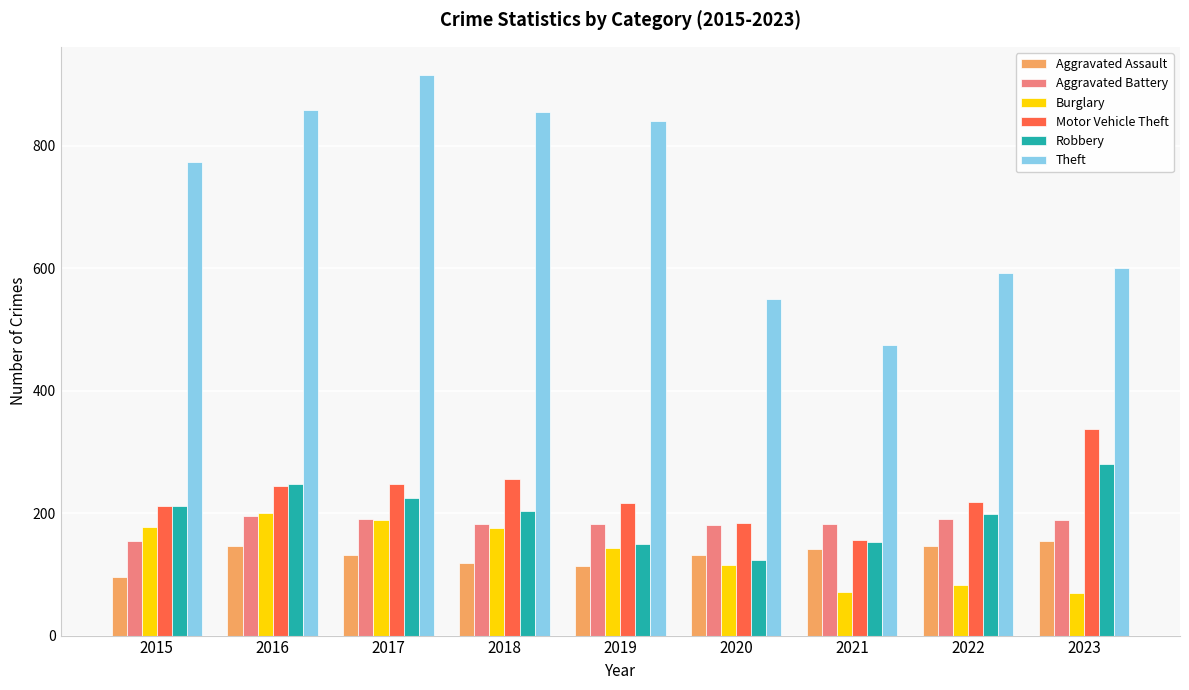

Is it true that Burglary equals 143 at 2019?

True